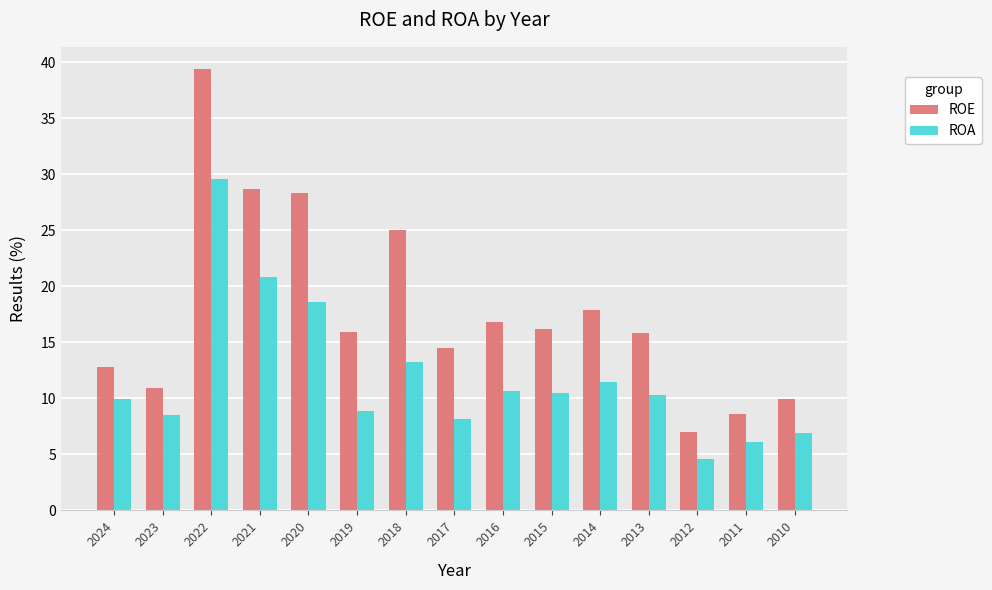

What is the total value across all series at 2012?

11.5